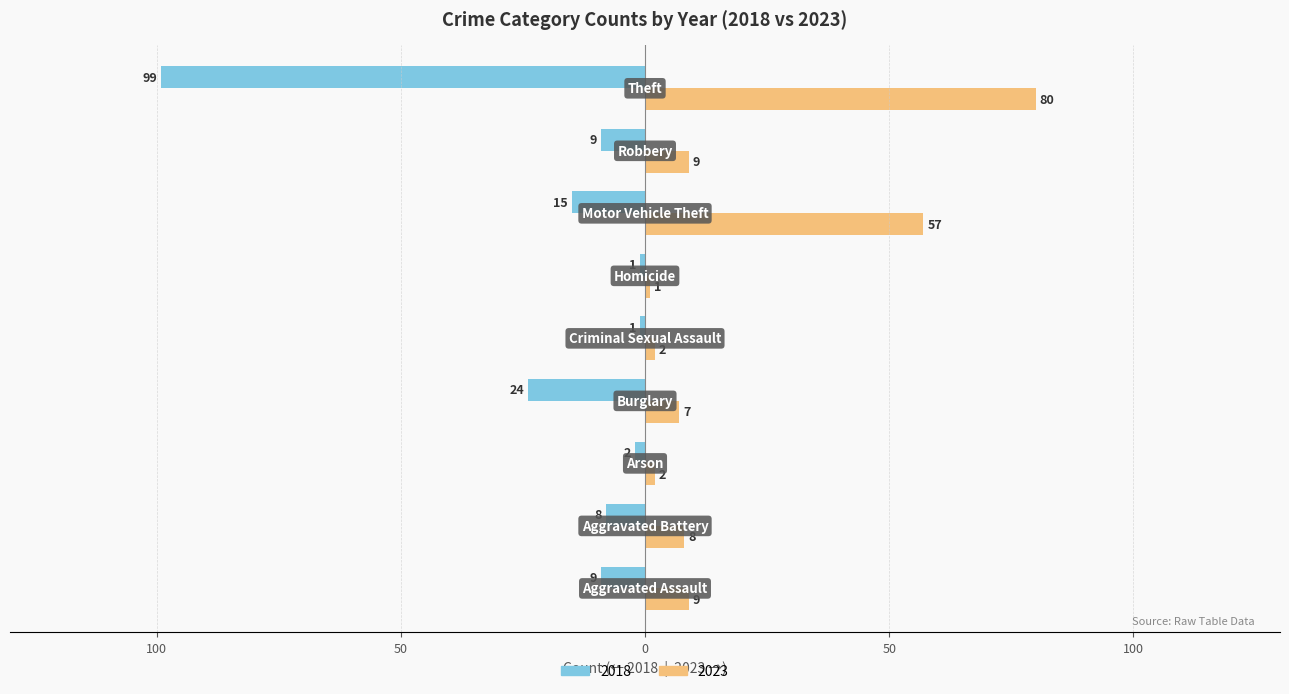

Reading left to right, list all the values displayed in this chart.

2018: -9	-8	-2	-24	-1	-1	-15	-9	-99
2023: 9	8	2	7	2	1	57	9	80